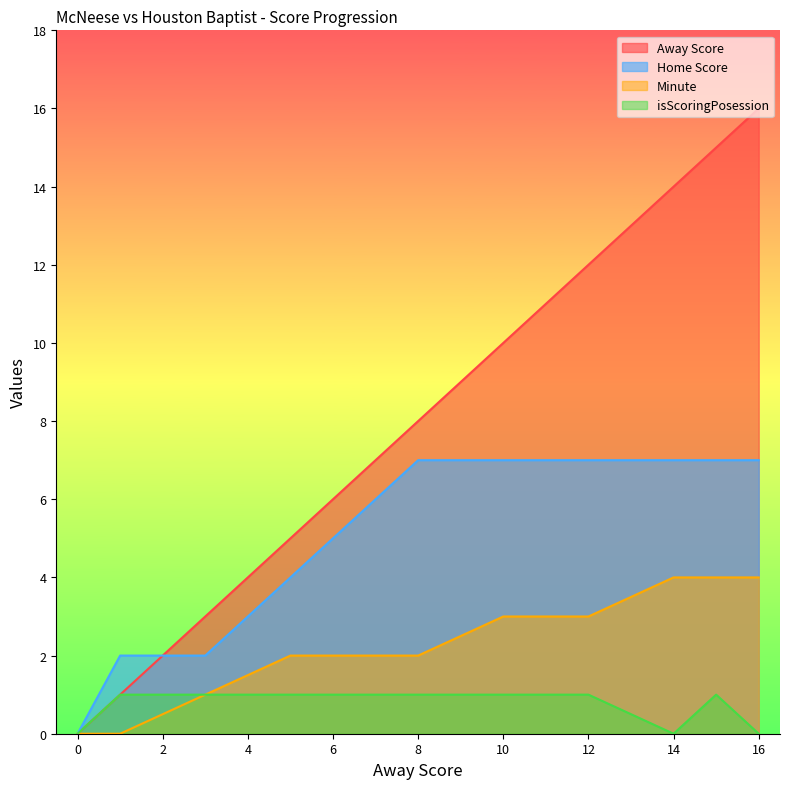

How many values in the Home Score series are below 7?

4